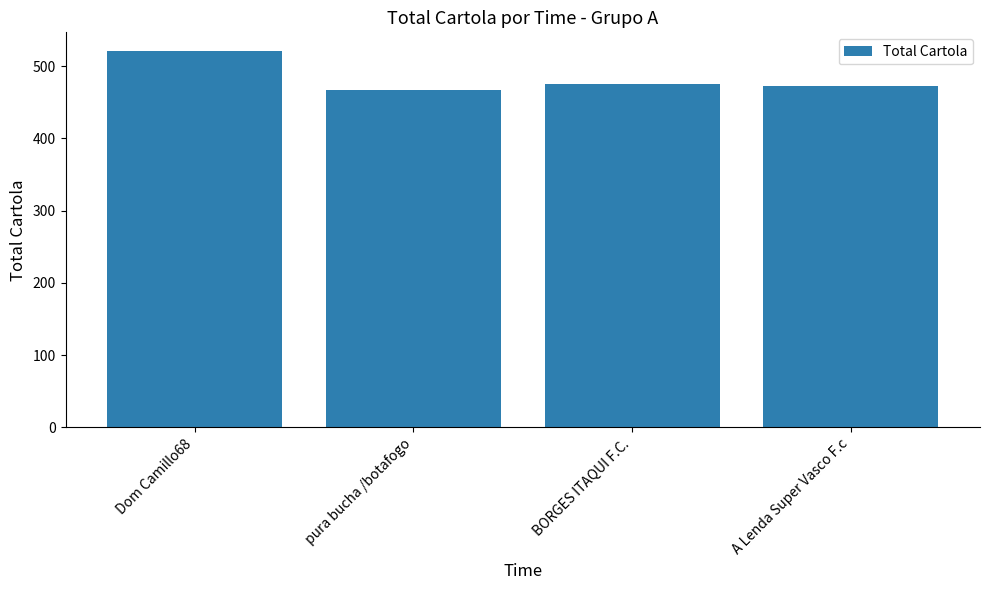

Is it true that the value at A Lenda Super Vasco F.c is 822.5?

False